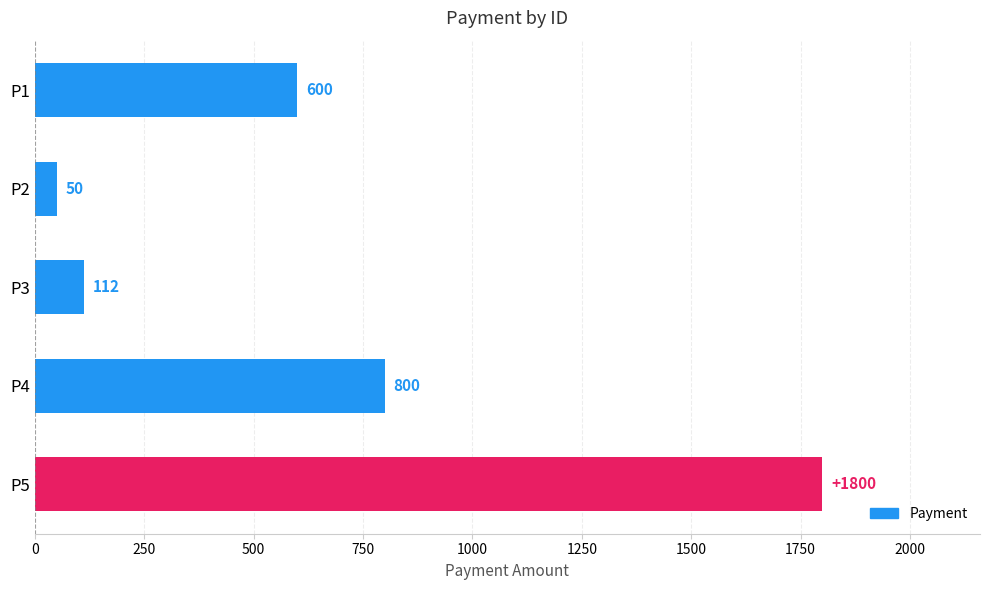

What is the difference between the maximum and minimum values?

1750